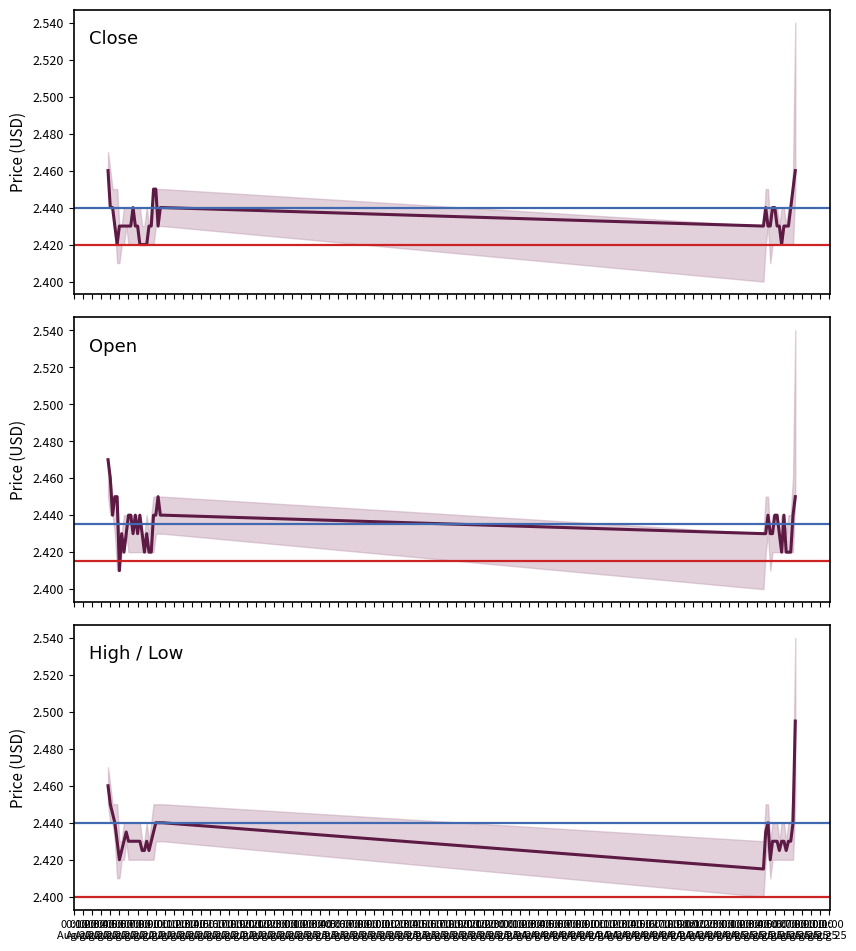

Where is the first local maximum for Open?

06:00
Aug 22